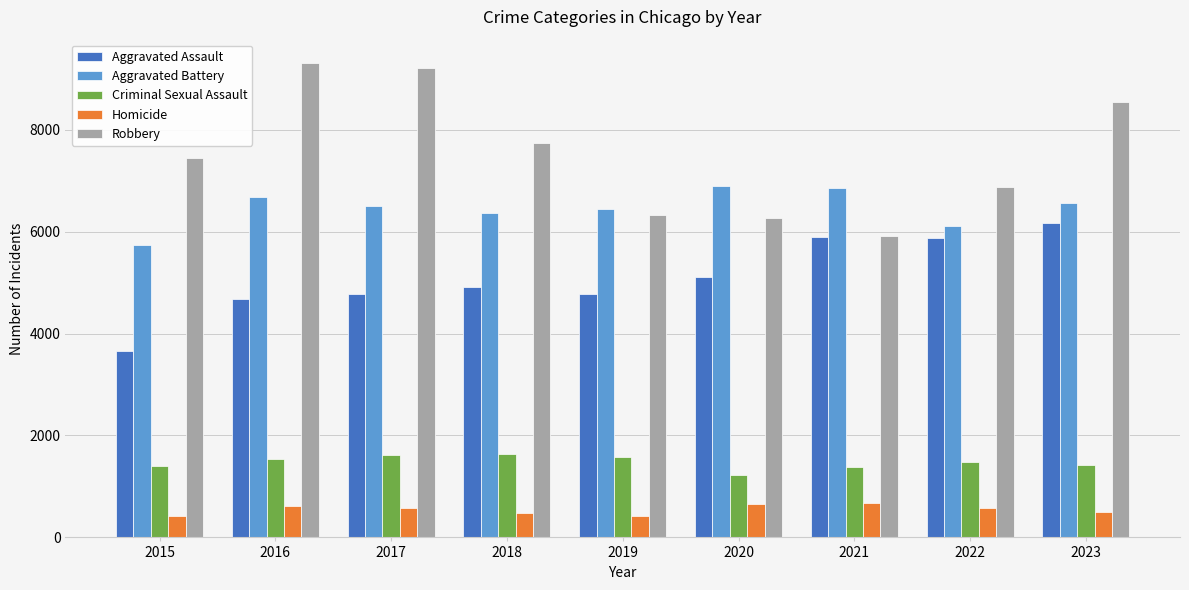

Which series has the largest range (max minus min)?

Robbery